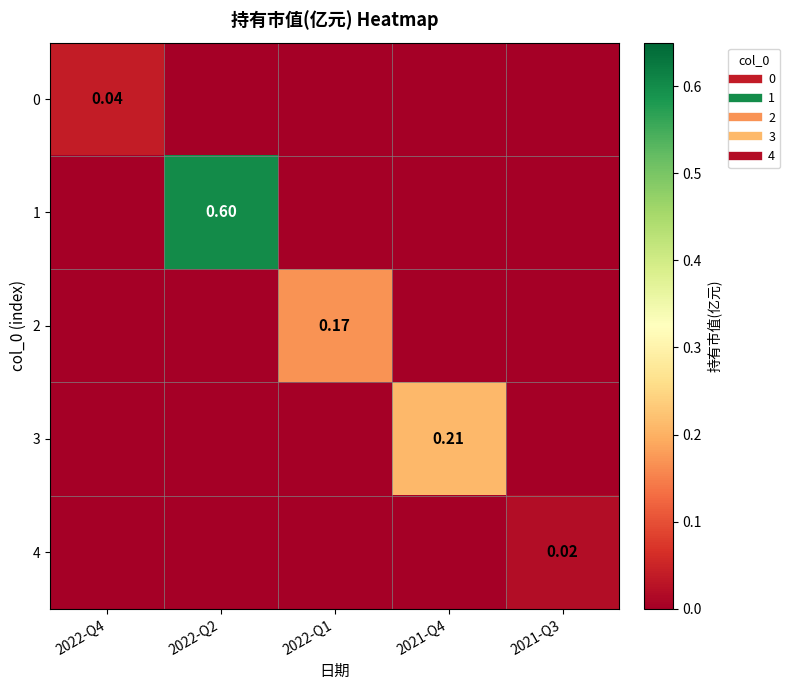

Count the 2 values in the range 0 to 1.

5